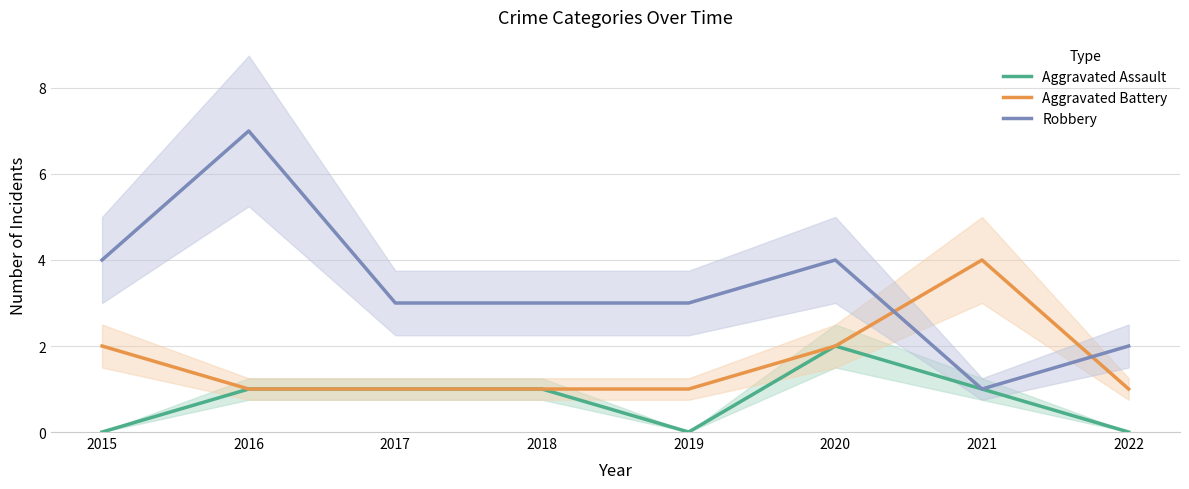

Reading right to left, extract all data points from this chart.

Aggravated Assault: 0	1	2	0	1	1	1	0
Aggravated Battery: 1	4	2	1	1	1	1	2
Robbery: 2	1	4	3	3	3	7	4